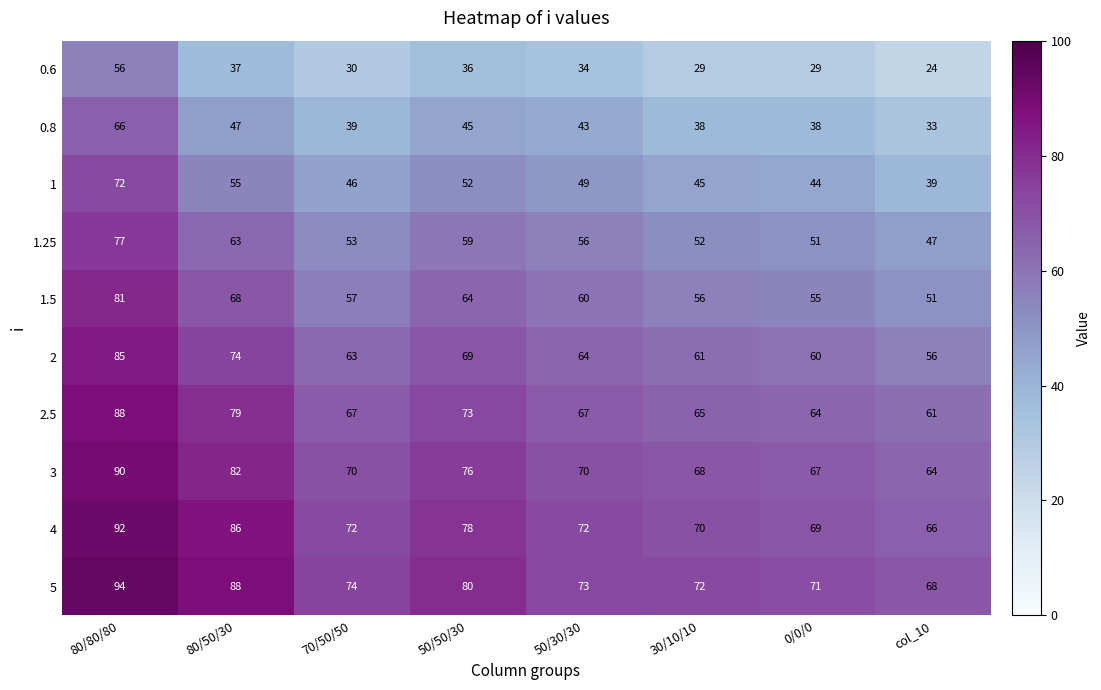

Is it true that 0.8 equals 17 at 0/0/0?

False